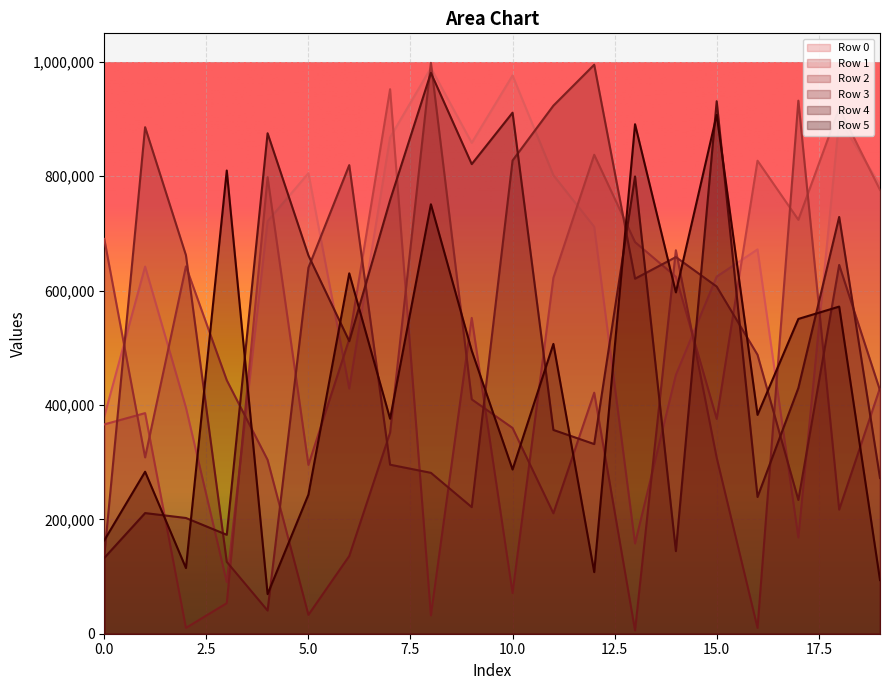

The Row 2 series shows 429889 at 19. True or false?

True